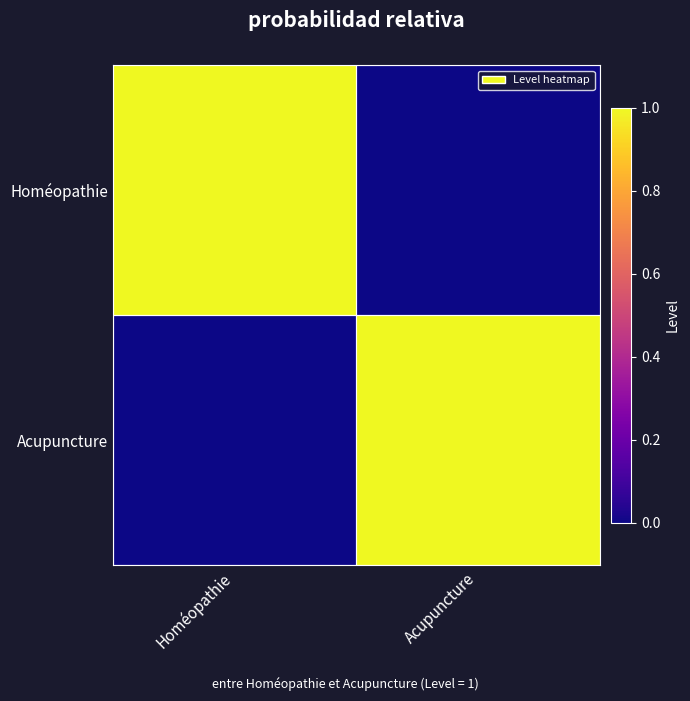

How many series are shown in this chart?

2